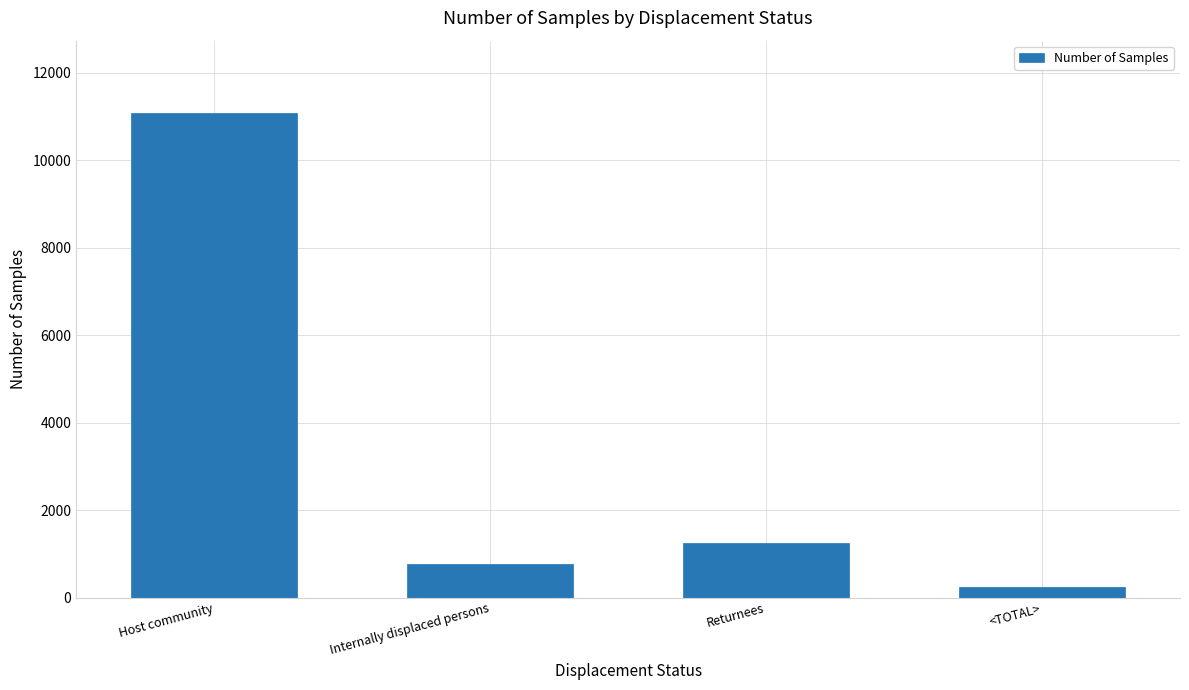

What is the label of the 4th bar from the left?

<TOTAL>